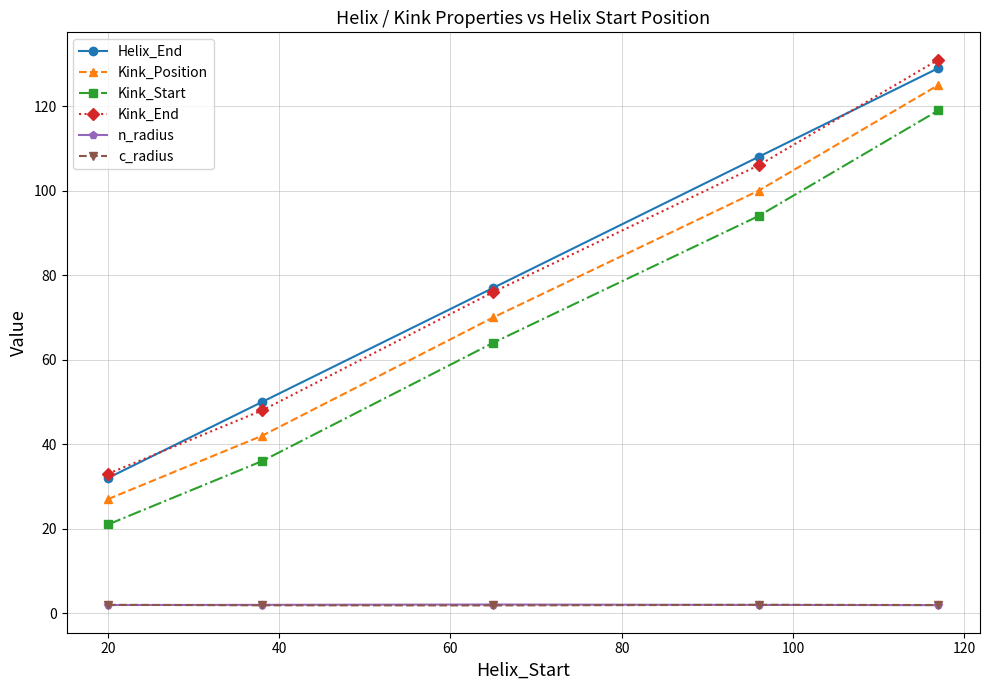

True or false: Kink_End and n_radius cross at least once.

False